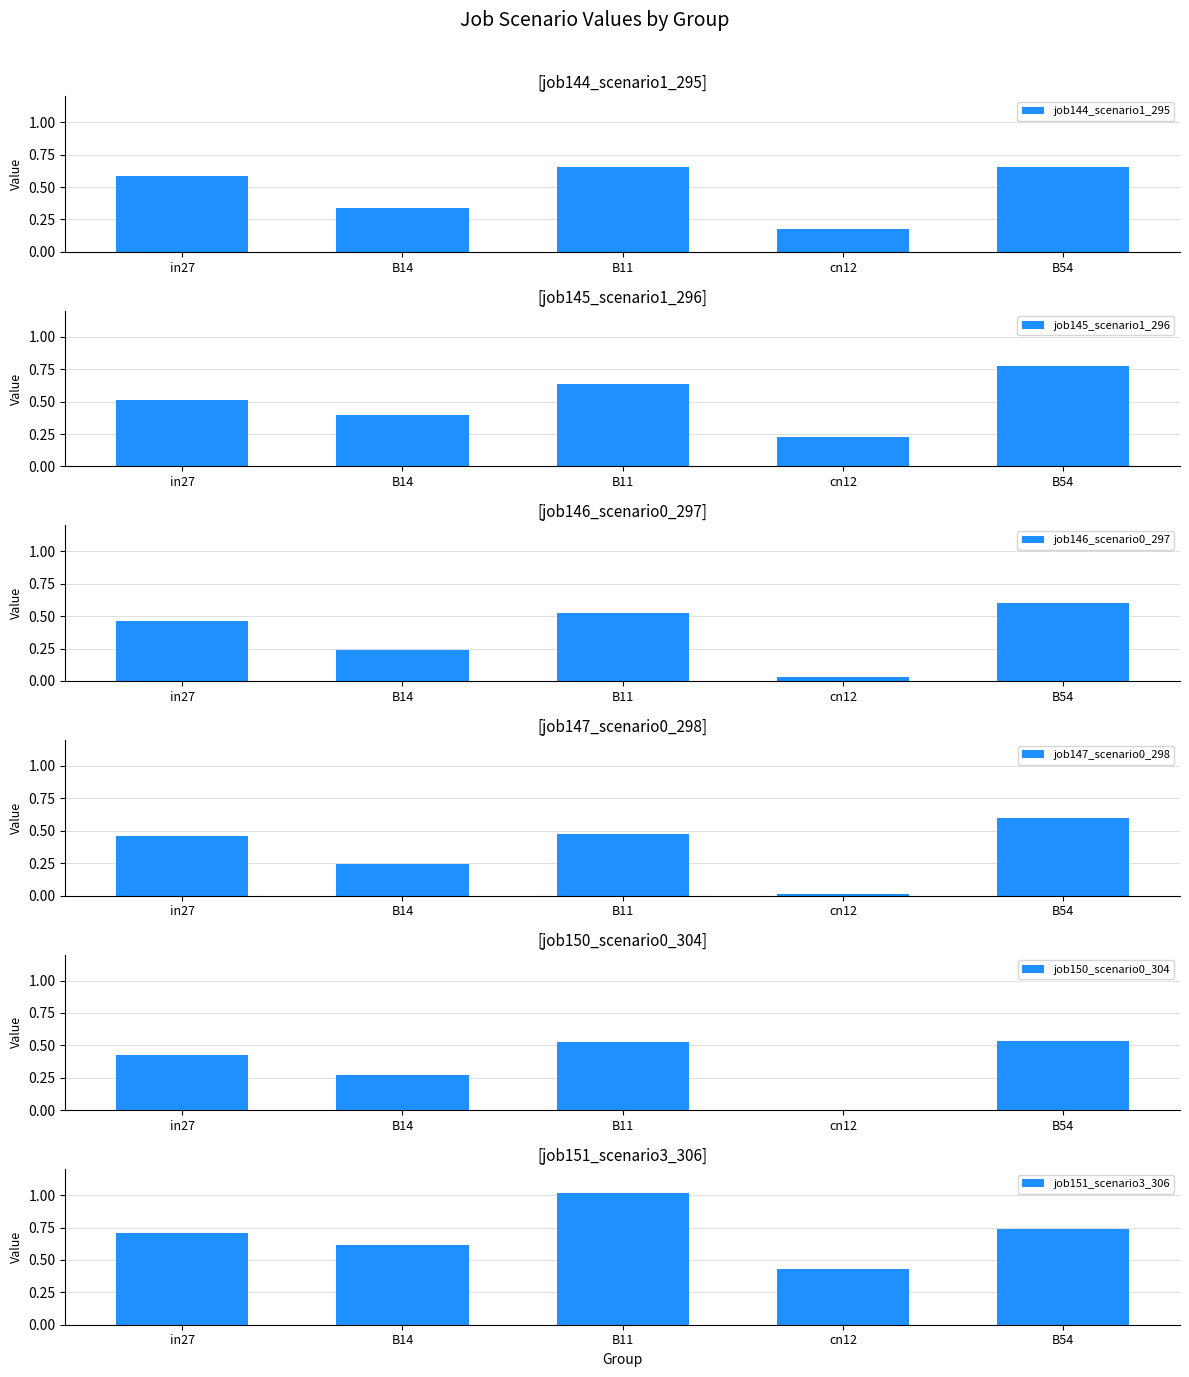

What is the label of the 5th bar from the left?

B54